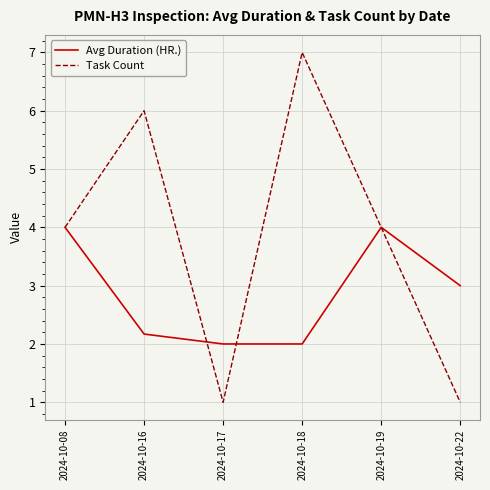

Which category has the highest value in the Task Count series?

2024-10-18